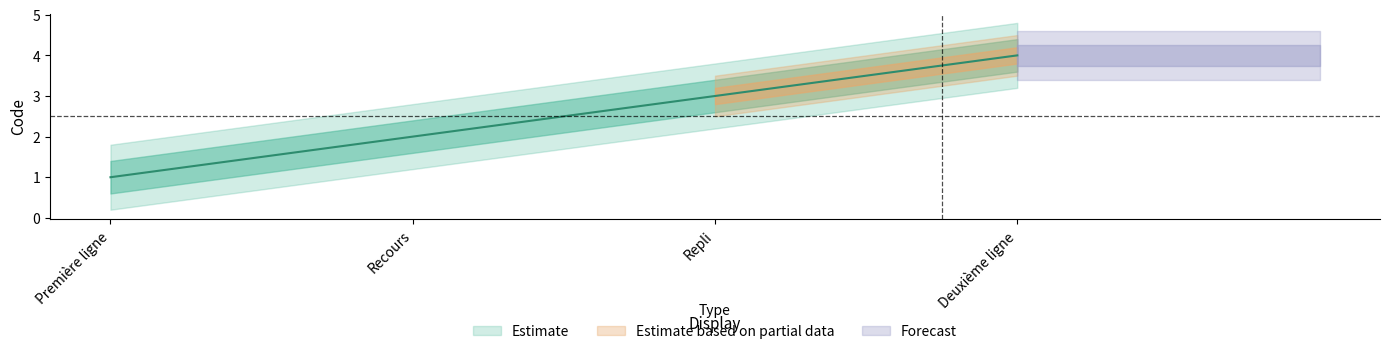

Does the chart have visible grid lines?

No